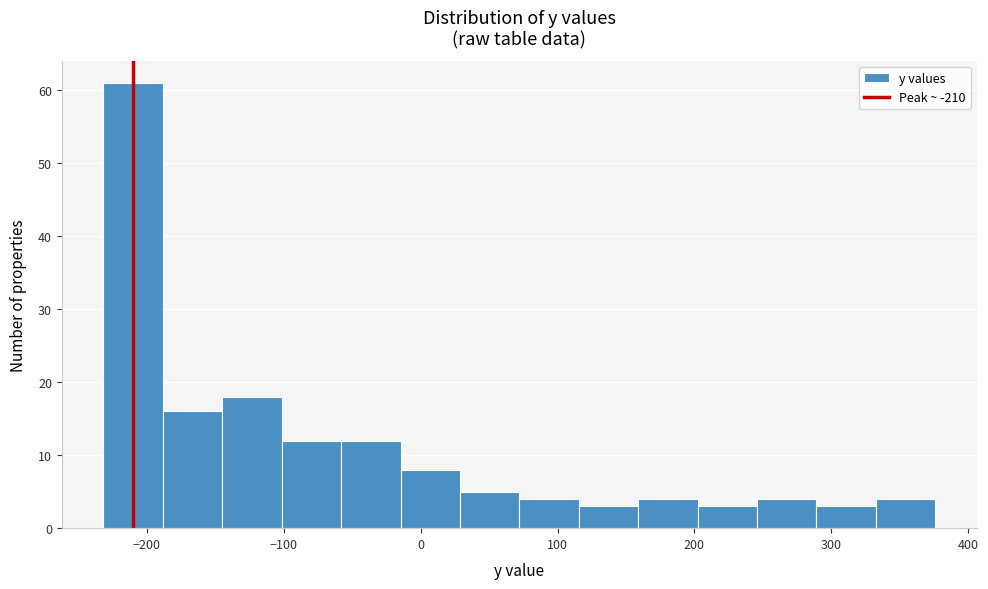

Reading left to right, list every bar in this chart as the range it spans on the x-axis followed by its height. Neither the bar edges nor the heights are printed on the chart, so give them approximately, as read against the axes.

-230 to -190: 61
-190 to -140: 16
-140 to -100: 18
-100 to -60: 12
-60 to -10: 12
-10 to 30: 8
30 to 70: 5
70 to 120: 4
120 to 160: 3
160 to 200: 4
200 to 250: 3
250 to 290: 4
290 to 330: 3
330 to 380: 4